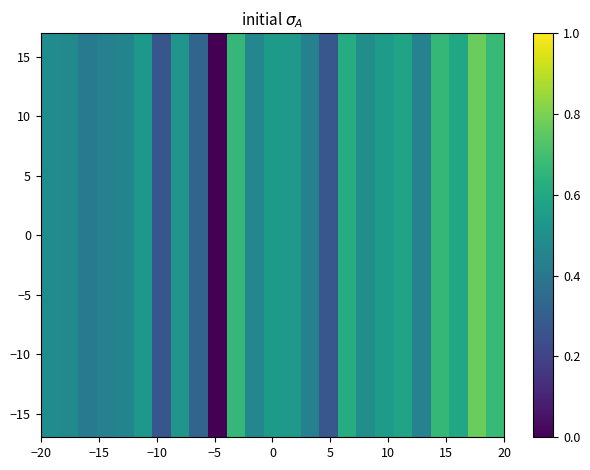

How many positive values are there?

24